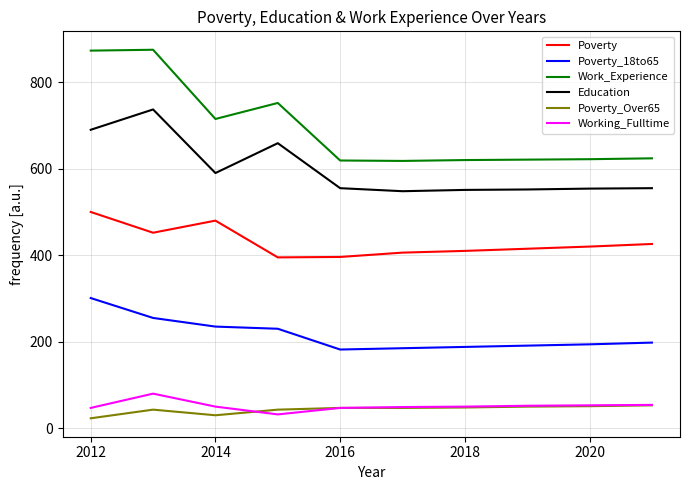

True or false: Work_Experience and Education intersect in this chart.

False